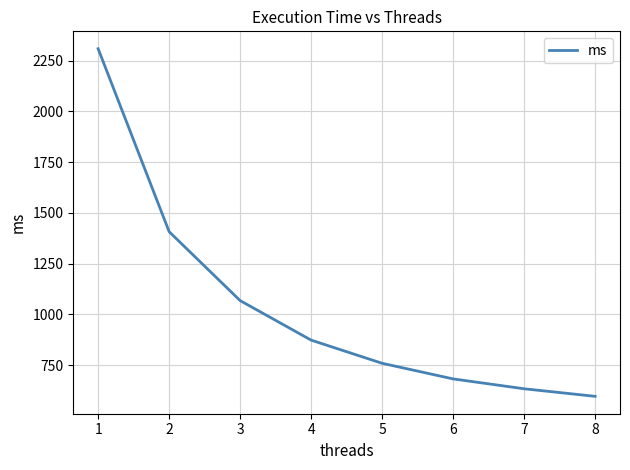

What is the approximate value at 6?

681.9